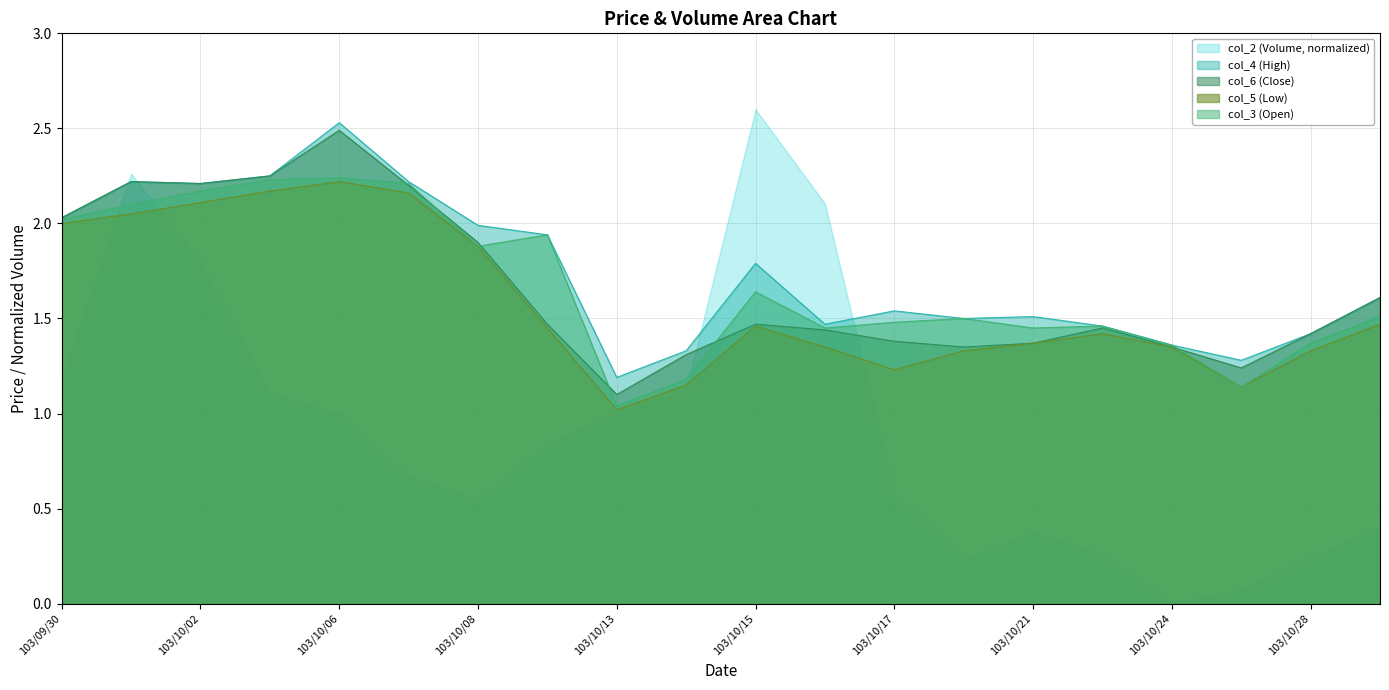

Which category has the highest value in the col_3 (Open) series?

103/10/06